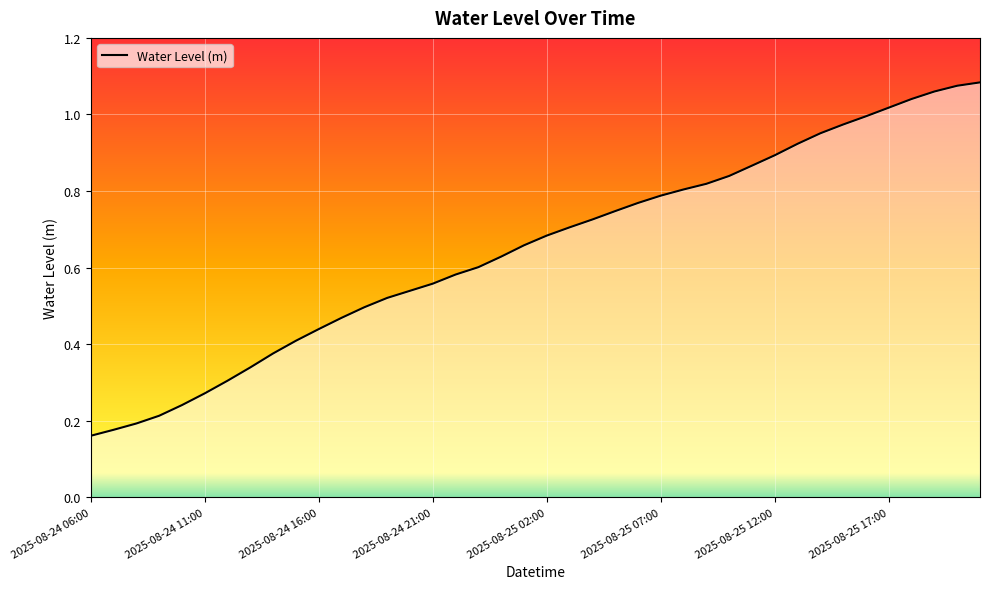

Rank the categories by value from lowest to highest.

2025-08-24 06:00, 2025-08-24 07:00, 2025-08-24 08:00, 2025-08-24 09:00, 2025-08-24 10:00, 2025-08-24 11:00, 2025-08-24 12:00, 2025-08-24 13:00, 2025-08-24 14:00, 2025-08-24 15:00, 2025-08-24 16:00, 2025-08-24 17:00, 2025-08-24 18:00, 2025-08-24 19:00, 2025-08-24 20:00, 2025-08-24 21:00, 2025-08-24 22:00, 2025-08-24 23:00, 2025-08-25 00:00, 2025-08-25 01:00, 2025-08-25 02:00, 2025-08-25 03:00, 2025-08-25 04:00, 2025-08-25 05:00, 2025-08-25 06:00, 2025-08-25 07:00, 2025-08-25 08:00, 2025-08-25 09:00, 2025-08-25 10:00, 2025-08-25 11:00, 2025-08-25 12:00, 2025-08-25 13:00, 2025-08-25 14:00, 2025-08-25 15:00, 2025-08-25 16:00, 2025-08-25 17:00, 2025-08-25 18:00, 2025-08-25 19:00, 2025-08-25 20:00, 2025-08-25 21:00